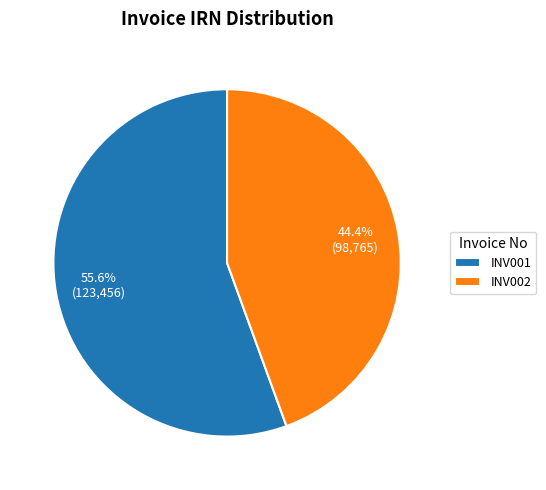

What is the smallest slice in the pie chart?

INV002